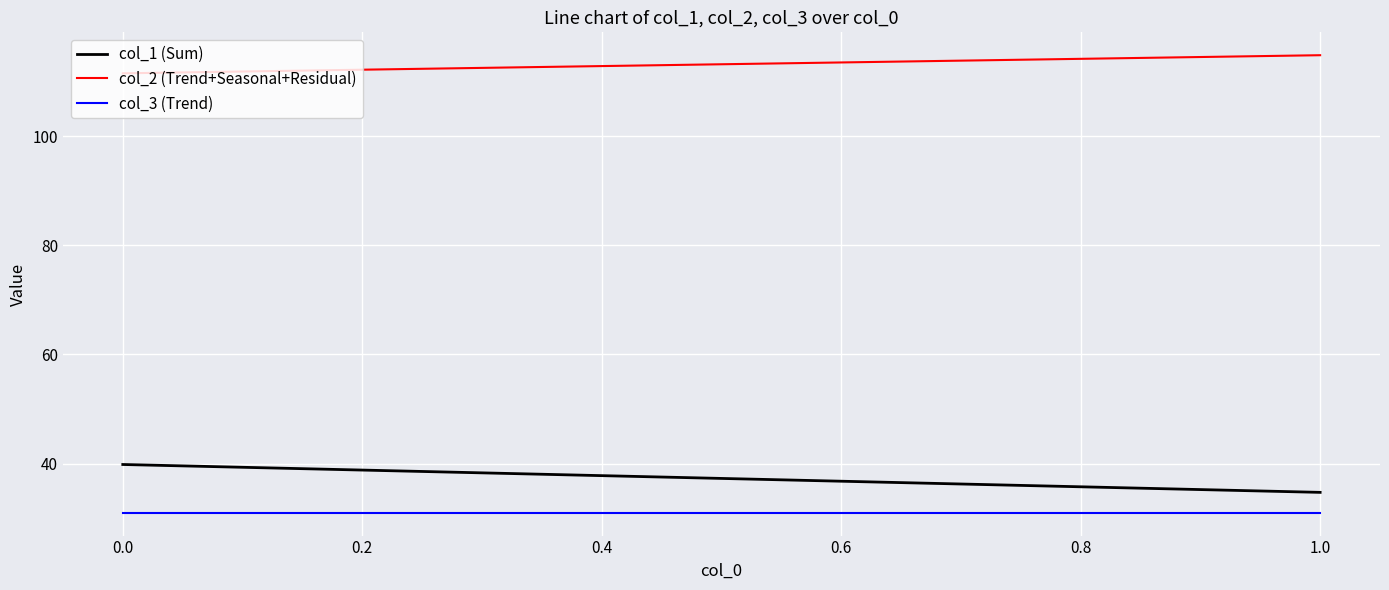

Reading left to right, transcribe all the data shown in this chart.

col_1 (Sum): 39.8	34.7
col_2 (Trend+Seasonal+Residual): 111.5	114.8
col_3 (Trend): 31.0	31.0